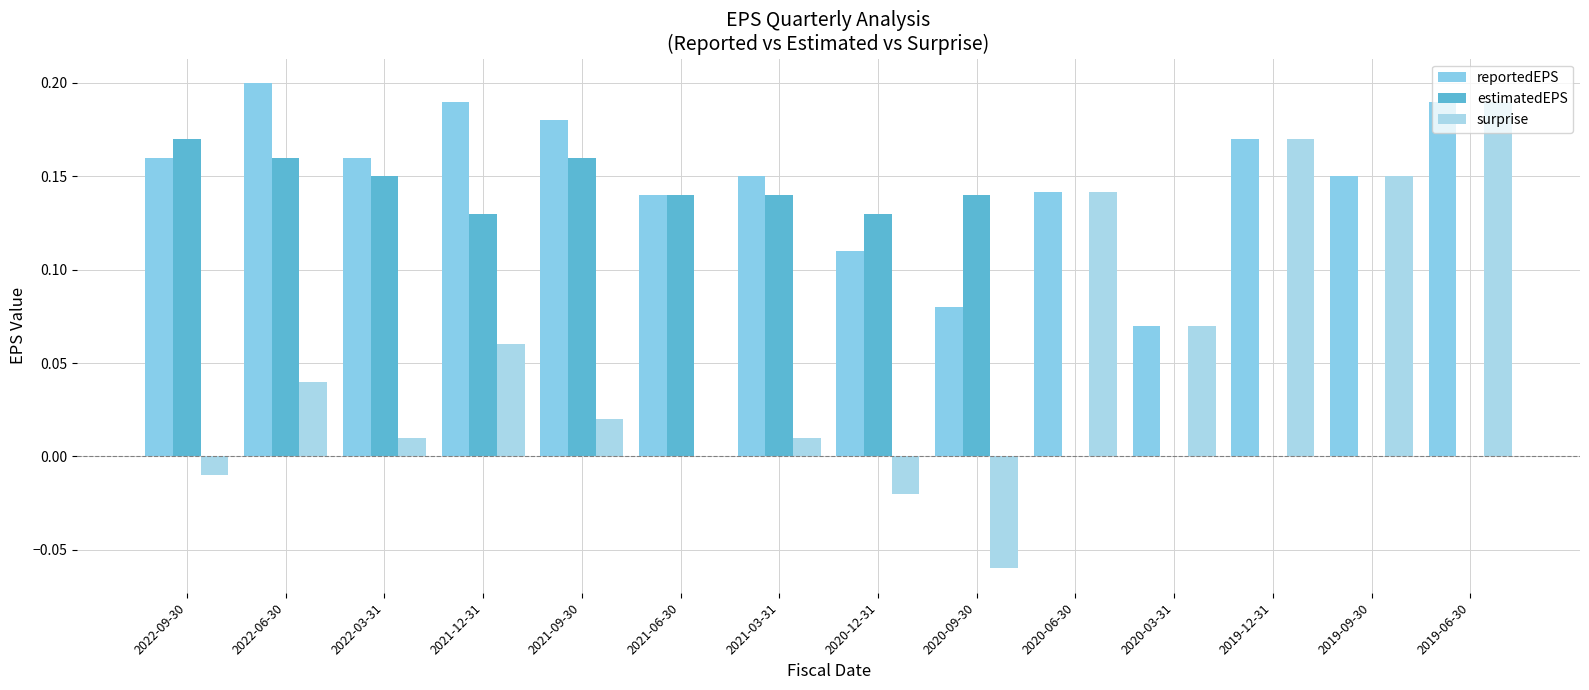

At which category does the chart reach its minimum across all series?

2020-09-30